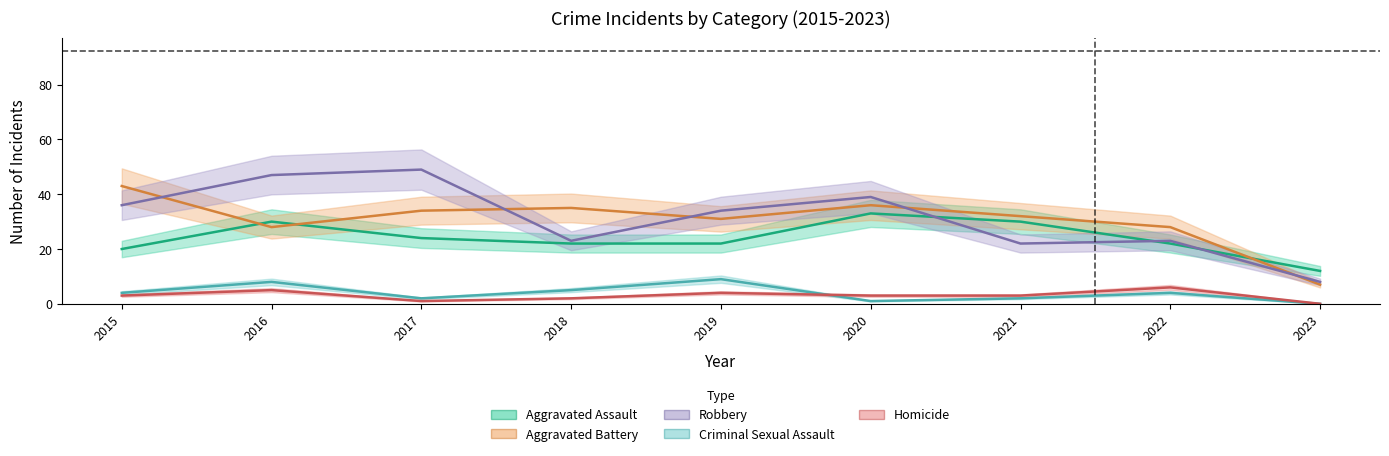

True or false: Aggravated Assault and Homicide cross at least once.

False